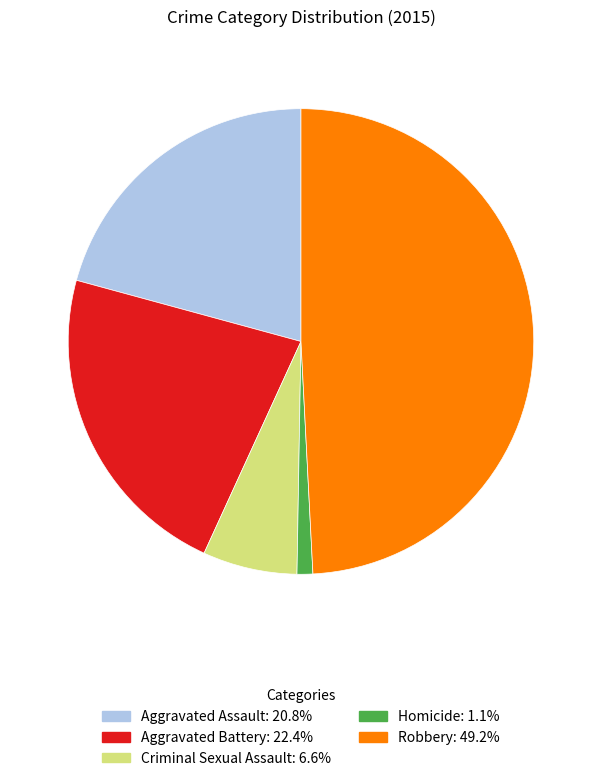

Is it true that Criminal Sexual Assault is 7% of the pie?

True